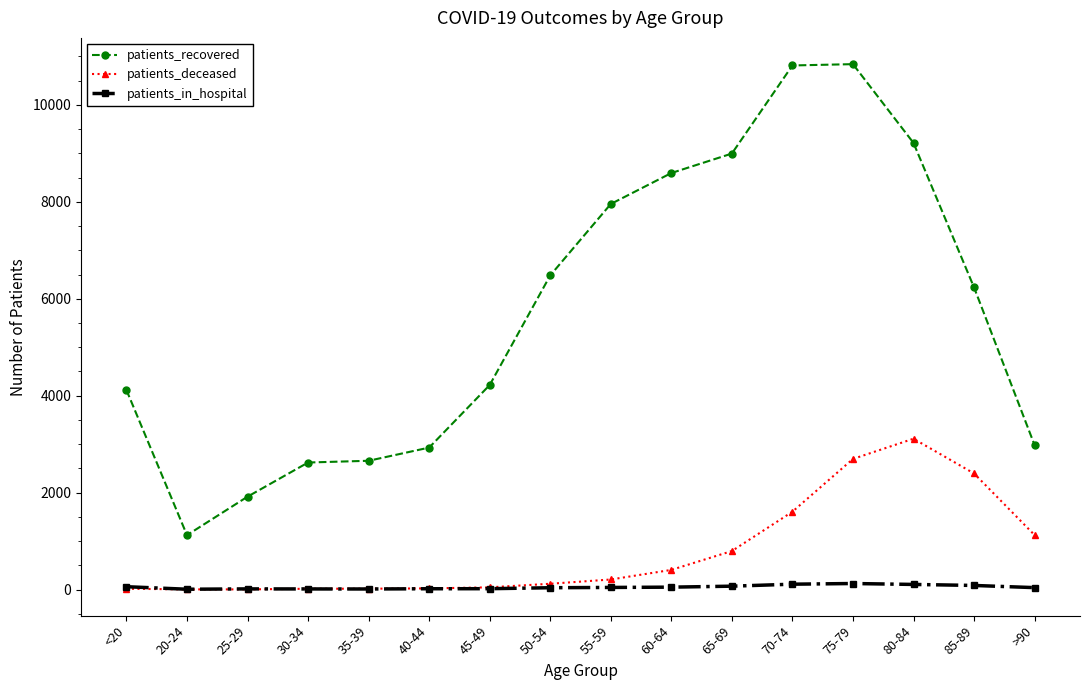

The patients_recovered series shows 6684 at 45-49. True or false?

False